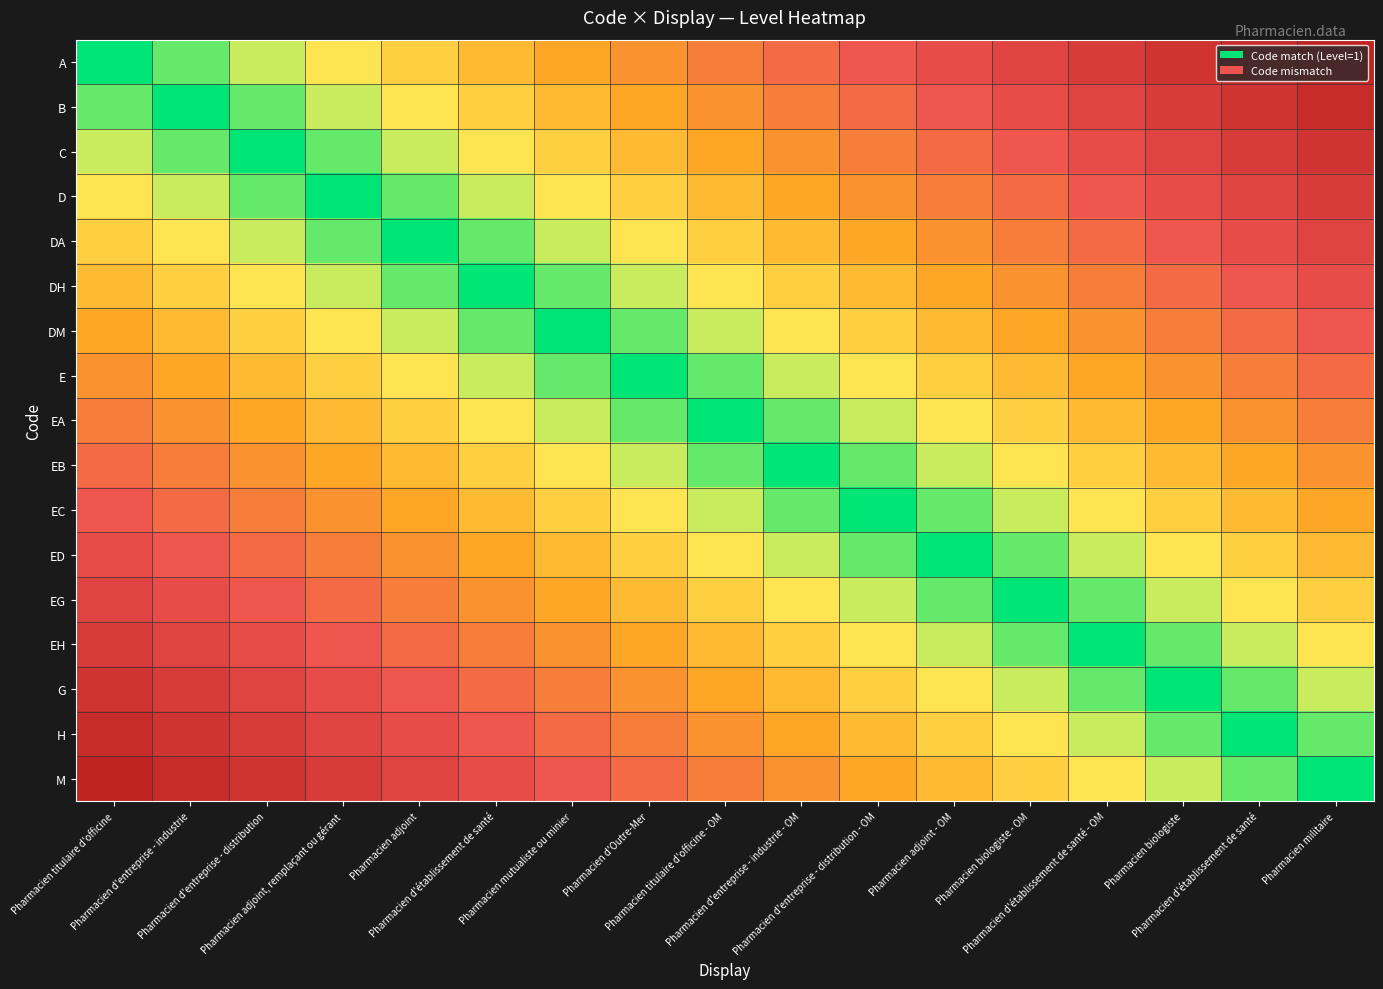

How many distinct data groups are displayed?

17